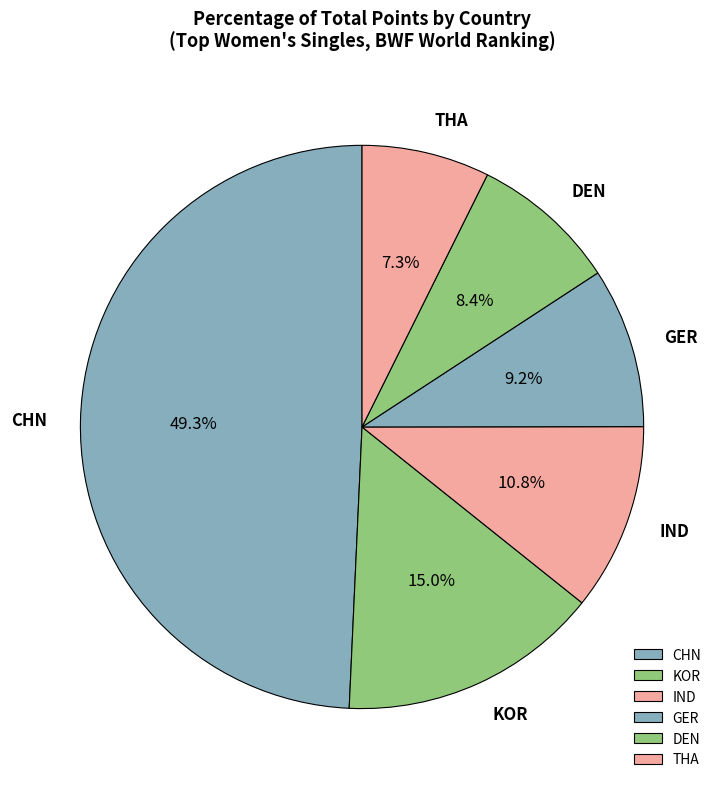

Do CHN and DEN together represent more than half of the pie?

Yes